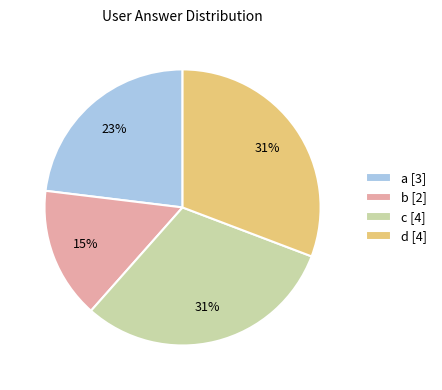

Is d the majority of the pie?

No